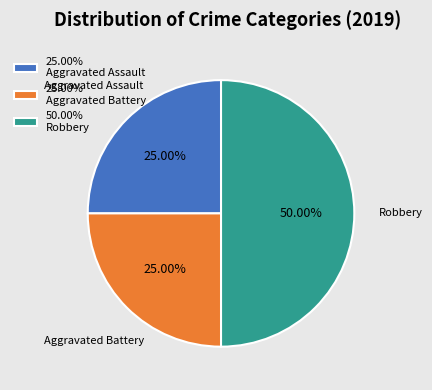

How many slices are in this pie chart?

3